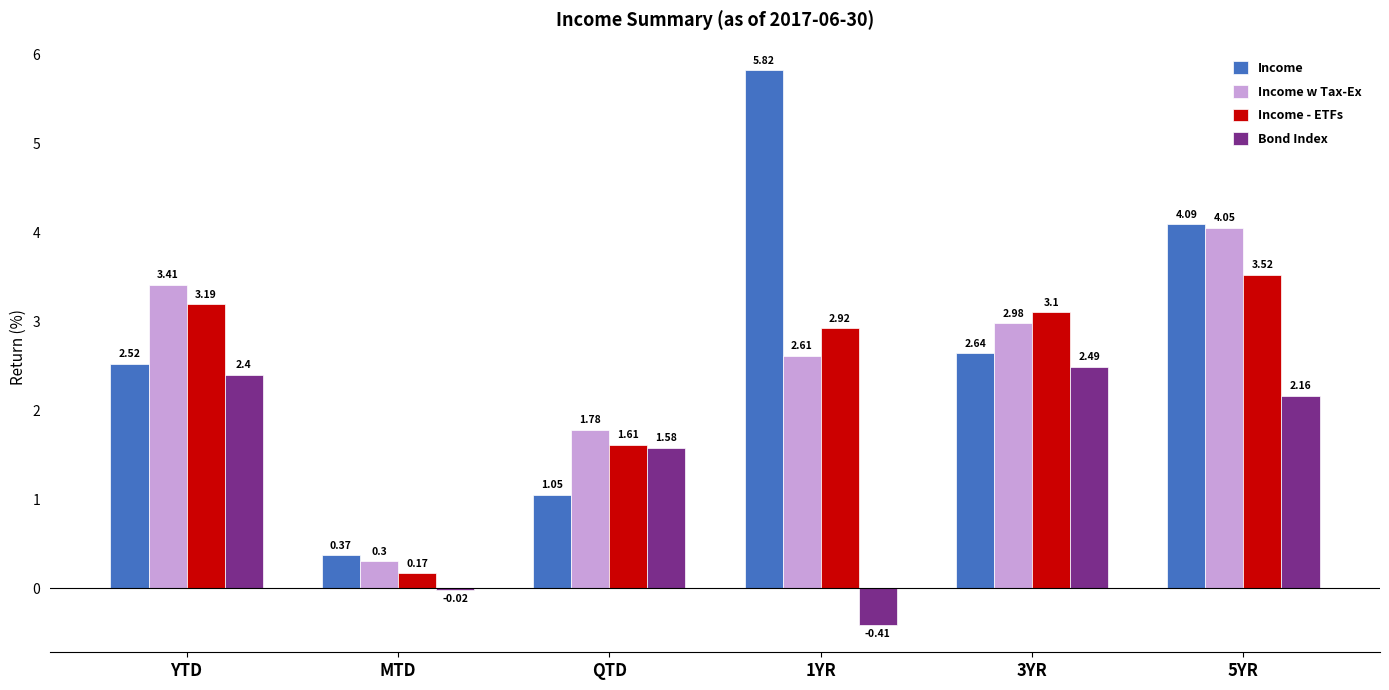

The value of Bond Index at 3YR is 3.5. True or false?

False